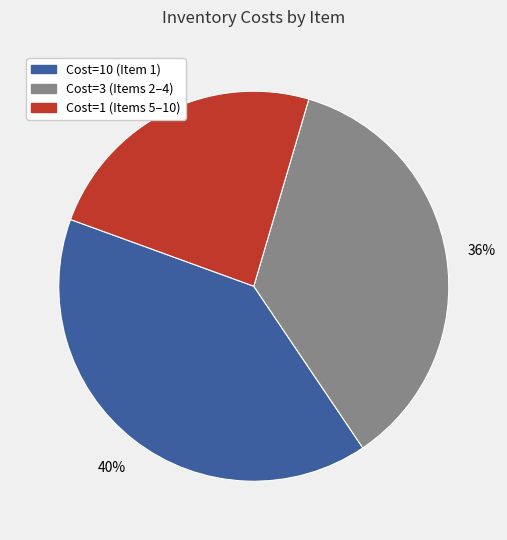

How many segments does this pie chart have?

3